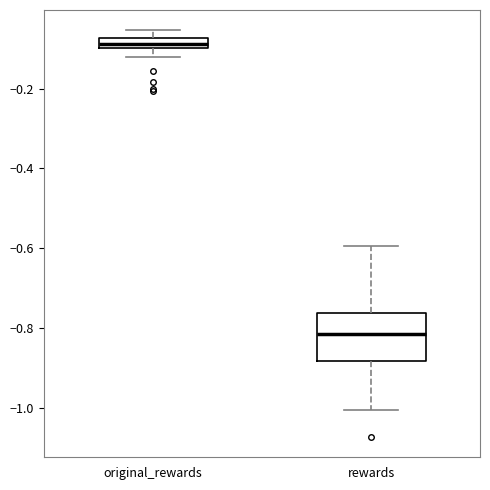

Which box is the tallest, from its lower edge to its upper edge?

rewards